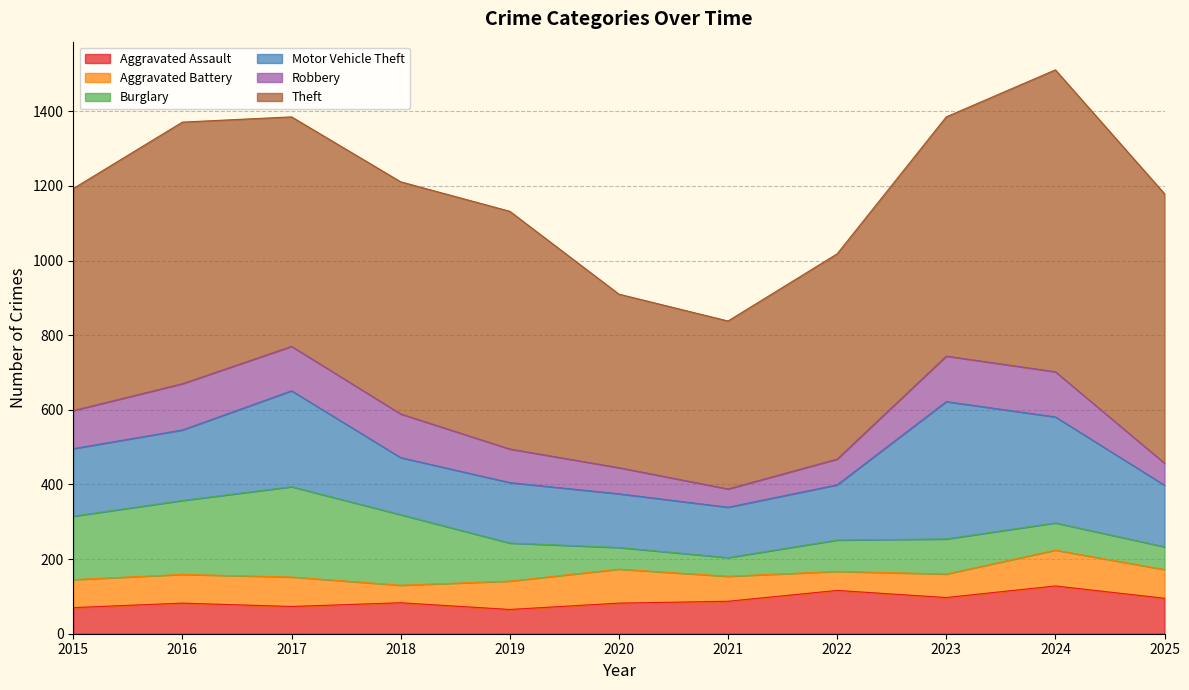

Which series has the largest total across all categories?

Theft